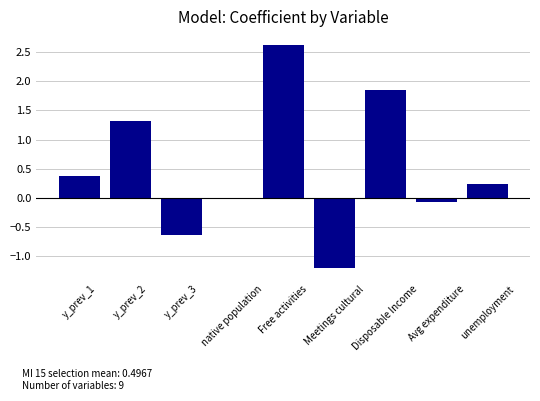

Which label corresponds to the largest value in the chart?

Free activities